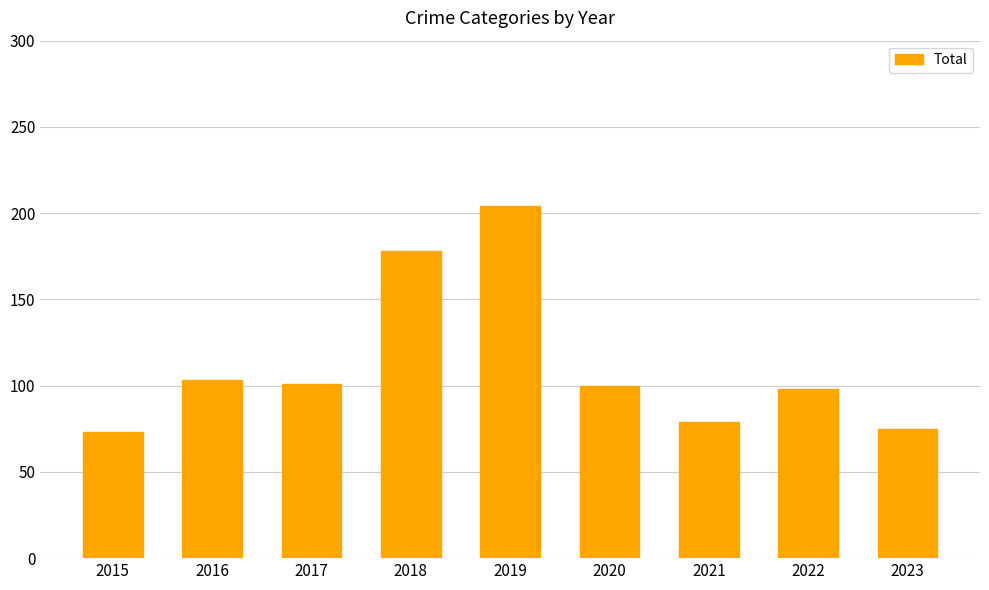

Count the number of data series in this chart.

1